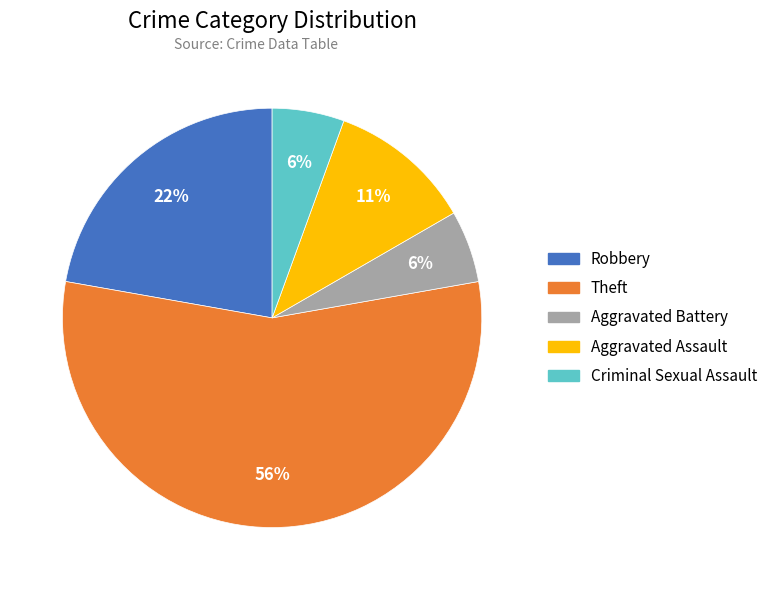

What percentage is the Aggravated Assault slice, to the nearest percent?

11%